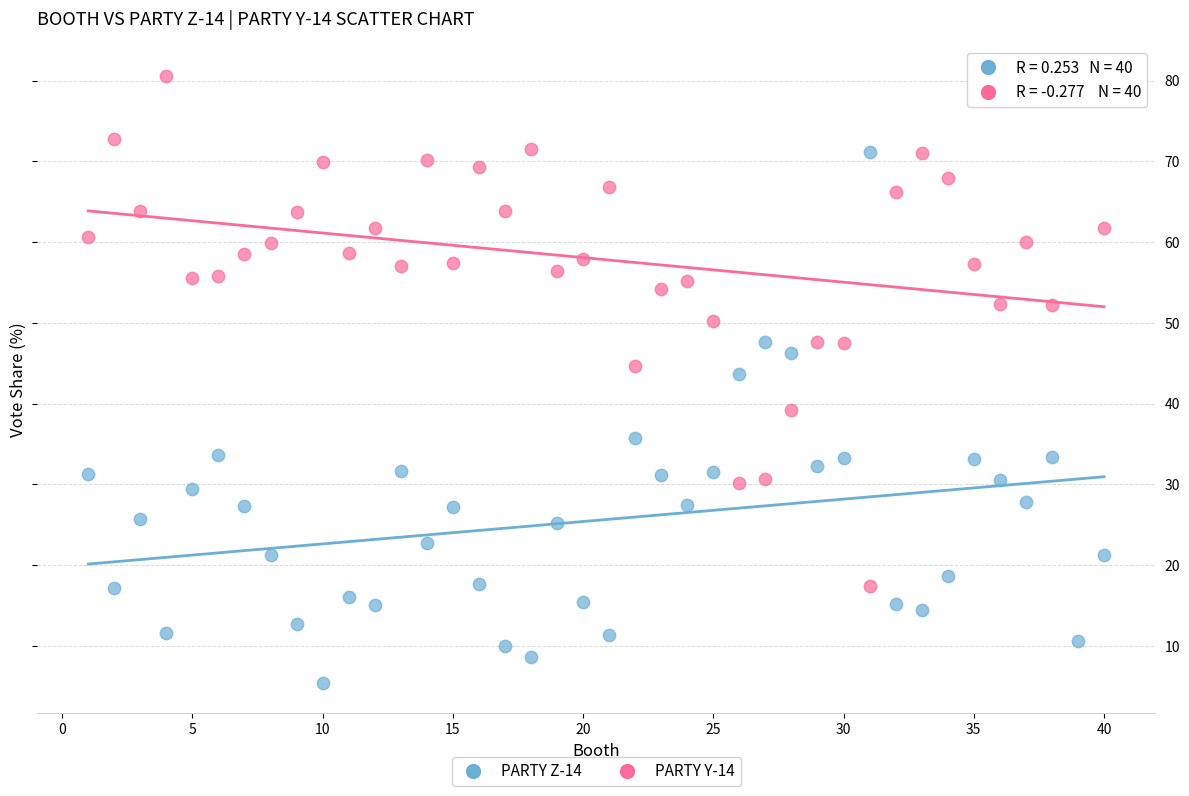

Across all series, what Y value is closest to 42?

43.7